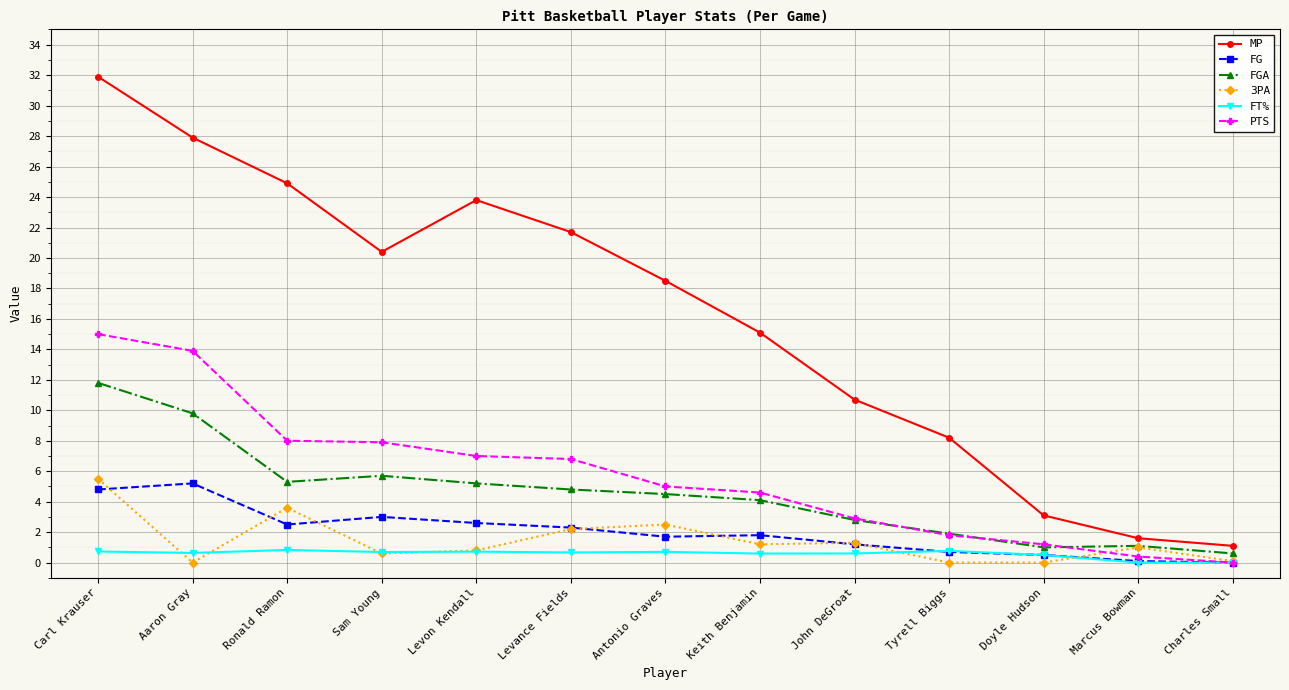

At how many categories does at least one series exceed 20?

6